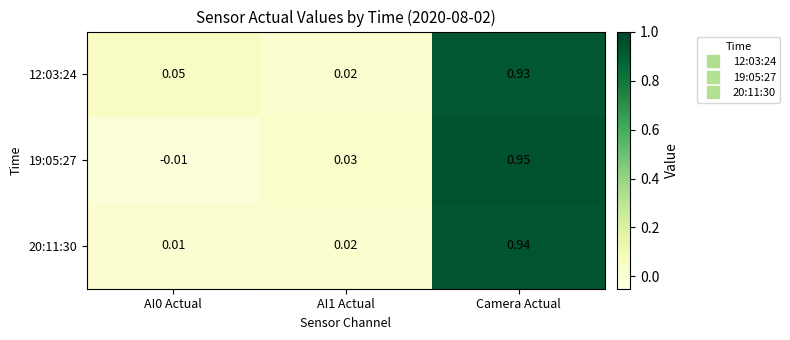

How many data points does each series have?

3